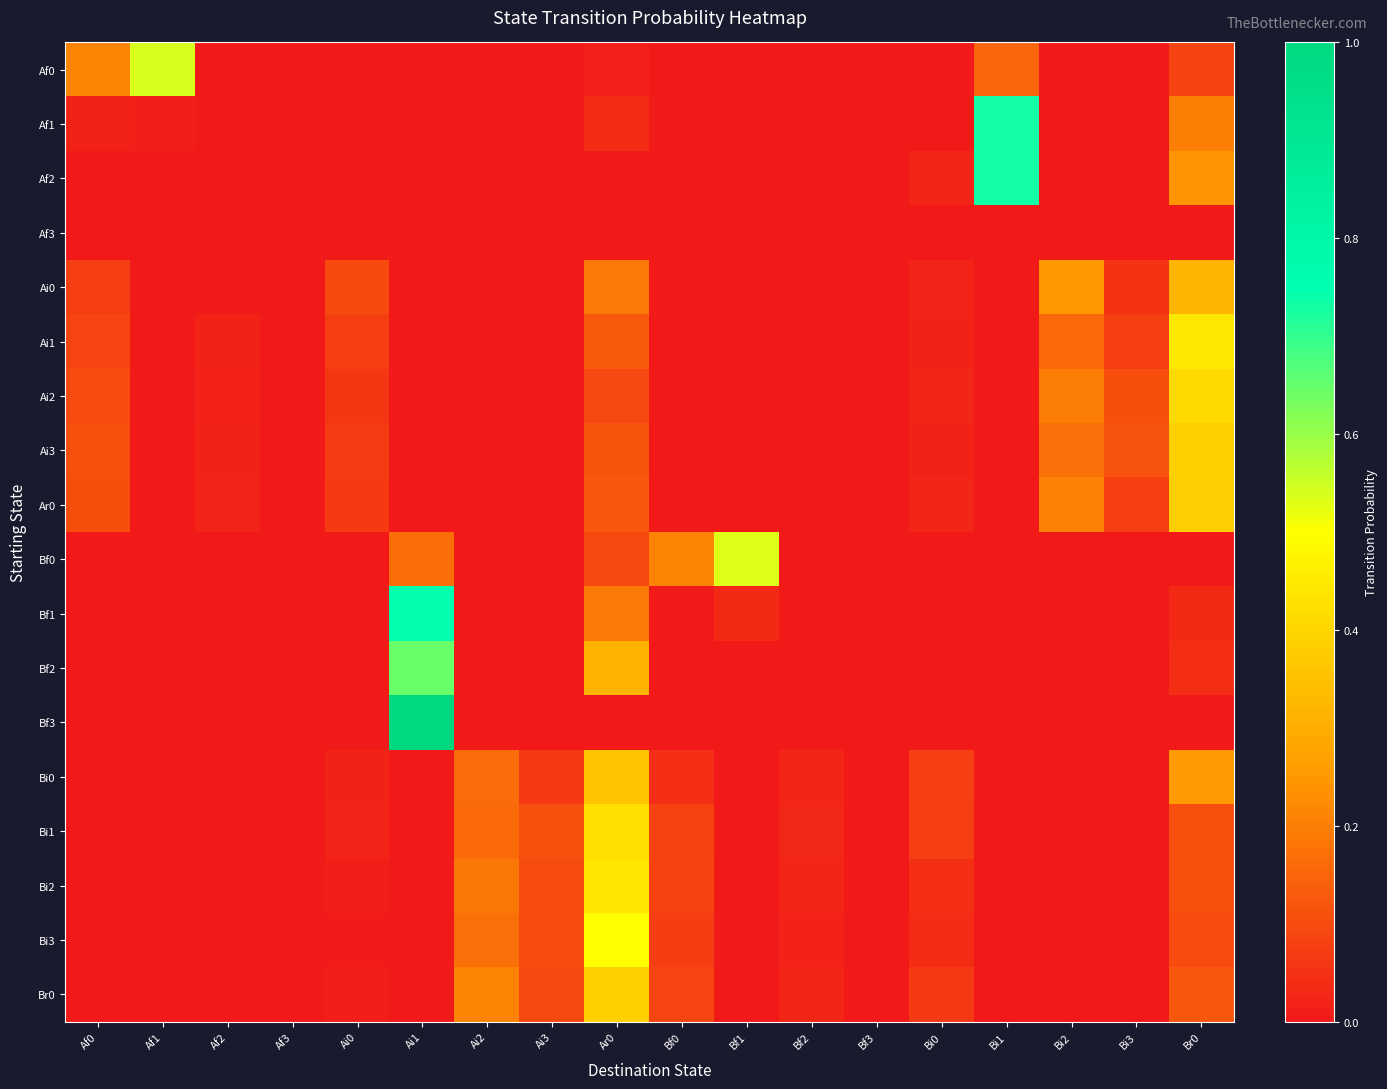

What is the total value across all series at Bi2?

1.0